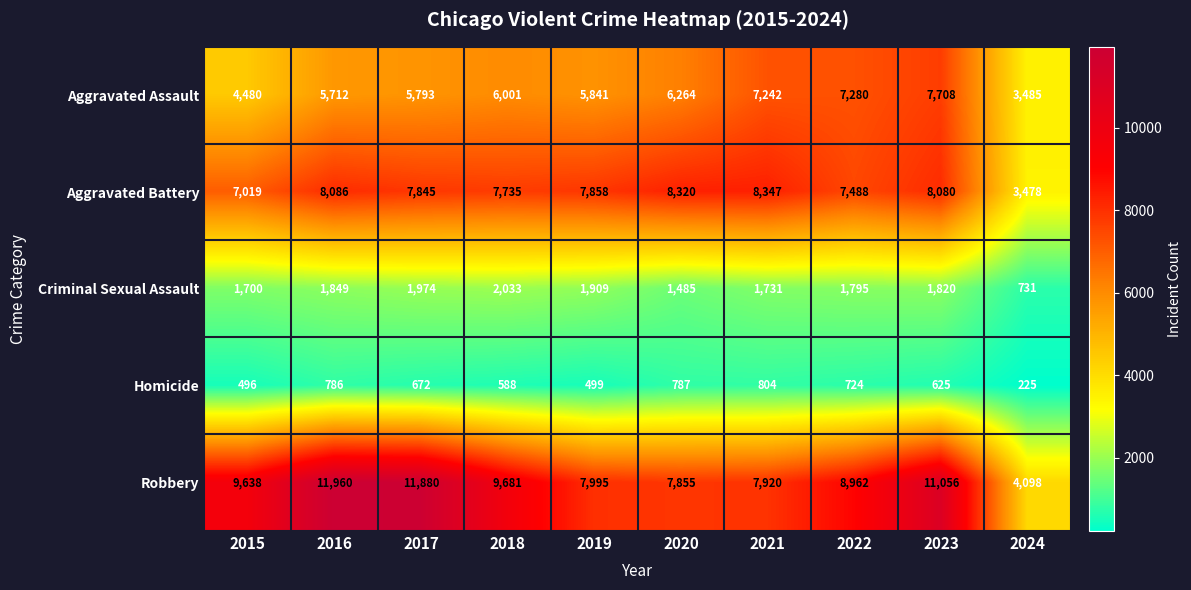

Rank the series by their maximum value, from highest to lowest.

Robbery, Aggravated Battery, Aggravated Assault, Criminal Sexual Assault, Homicide